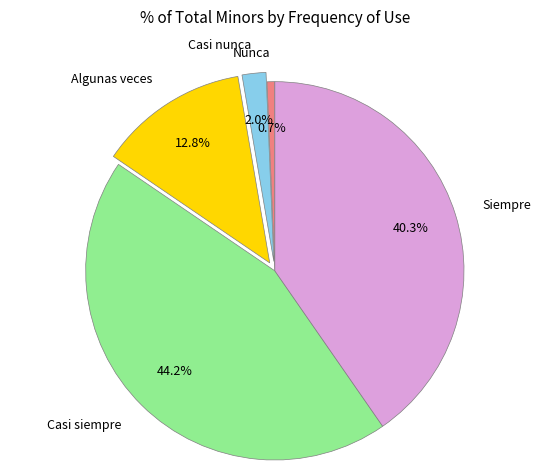

To the nearest percent, what percentage of the pie is Nunca?

1%